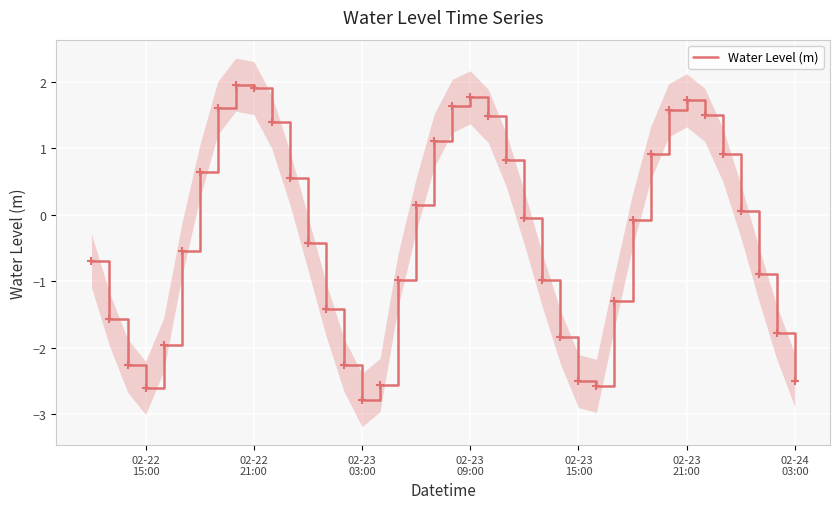

What is the maximum value for Water Level (m)?

2.0